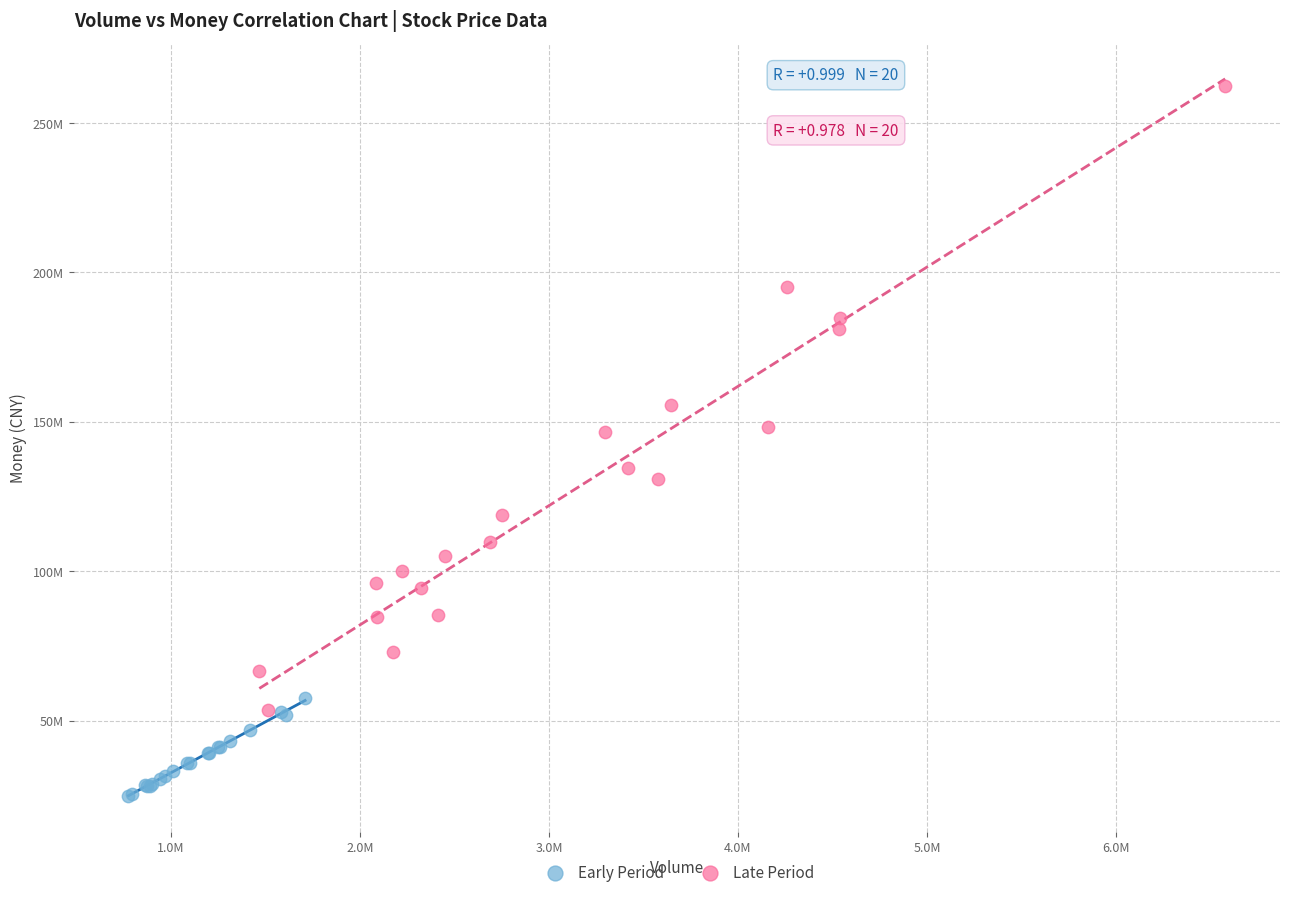

Which series has the largest Y range (max minus min)?

Late Period